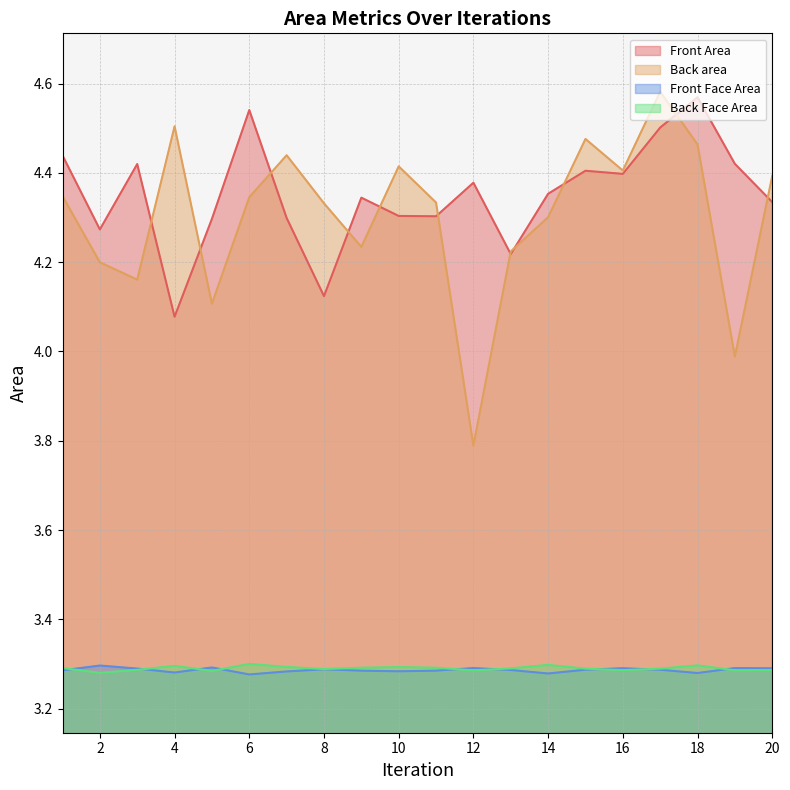

Reading right to left, what are all the values shown in this chart?

Front Area: 20=4.3	19=4.4	18=4.6	17=4.5	16=4.4	15=4.4	14=4.4	13=4.2	12=4.4	11=4.3	10=4.3	9=4.3	8=4.1	7=4.3	6=4.5	5=4.3	4=4.1	3=4.4	2=4.3	1=4.4
Back area: 20=4.4	19=4.0	18=4.5	17=4.6	16=4.4	15=4.5	14=4.3	13=4.2	12=3.8	11=4.3	10=4.4	9=4.2	8=4.3	7=4.4	6=4.3	5=4.1	4=4.5	3=4.2	2=4.2	1=4.3
Front Face Area: 20=3.3	19=3.3	18=3.3	17=3.3	16=3.3	15=3.3	14=3.3	13=3.3	12=3.3	11=3.3	10=3.3	9=3.3	8=3.3	7=3.3	6=3.3	5=3.3	4=3.3	3=3.3	2=3.3	1=3.3
Back Face Area: 20=3.3	19=3.3	18=3.3	17=3.3	16=3.3	15=3.3	14=3.3	13=3.3	12=3.3	11=3.3	10=3.3	9=3.3	8=3.3	7=3.3	6=3.3	5=3.3	4=3.3	3=3.3	2=3.3	1=3.3